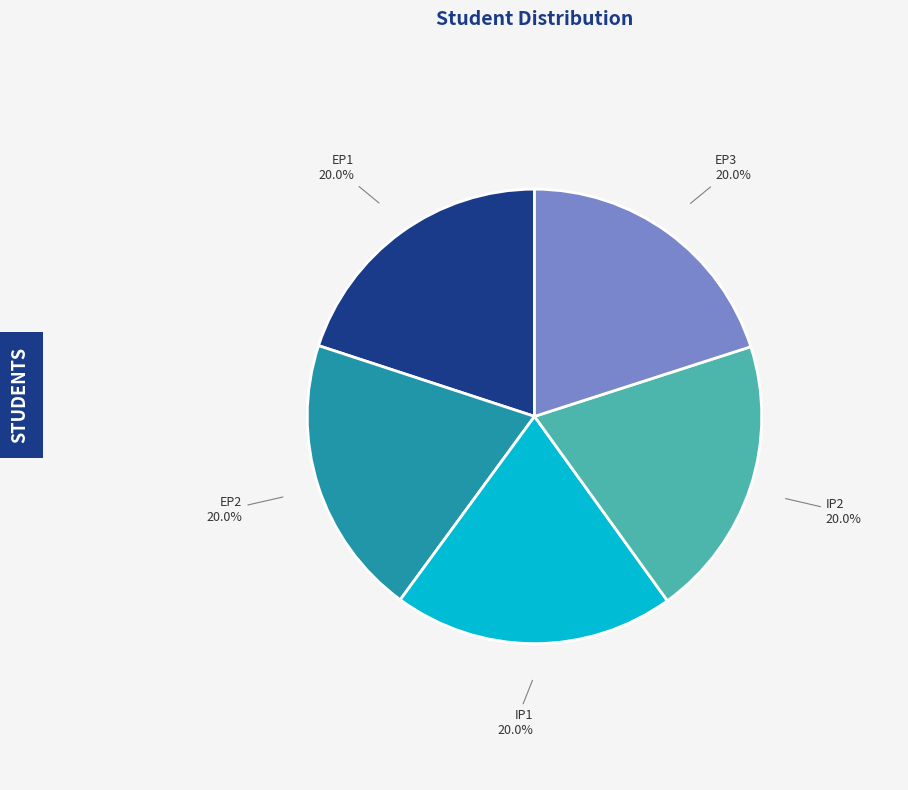

What portion of the pie excludes EP2?

80.0%